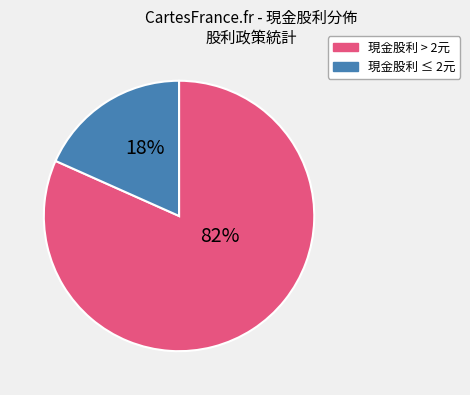

How many slices are in this pie chart?

2